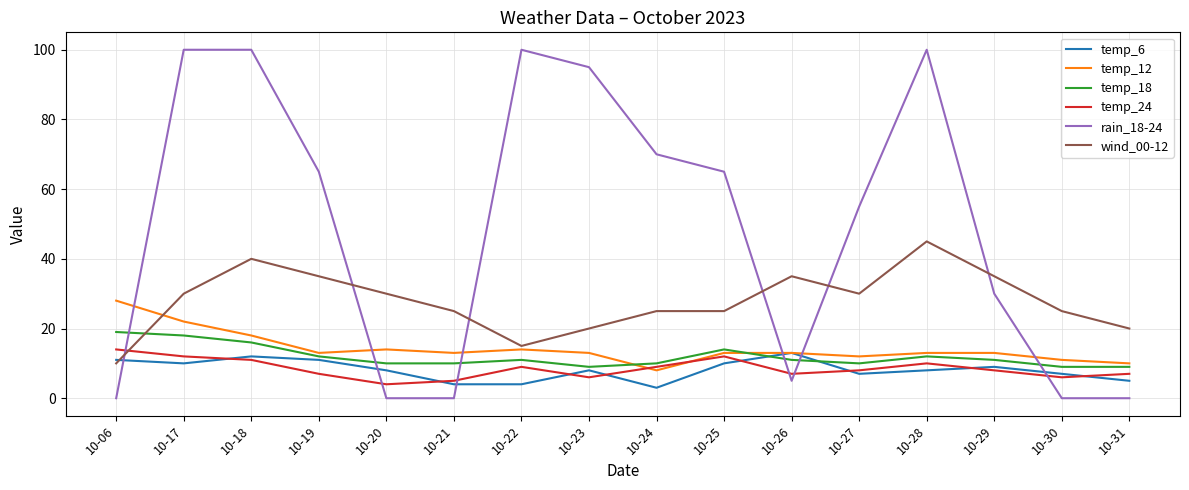

What is the maximum value shown in the chart?

100